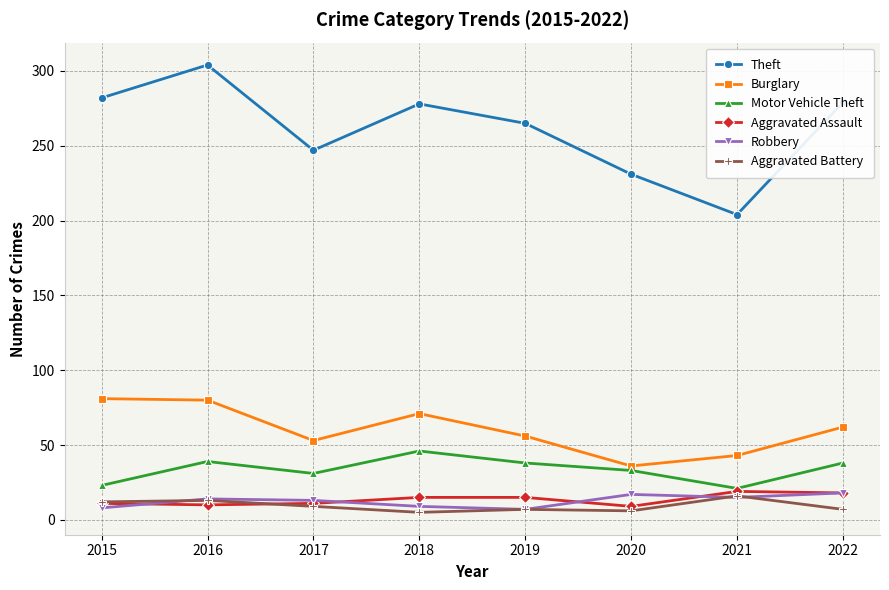

The Robbery series shows 17 at 2020. True or false?

True